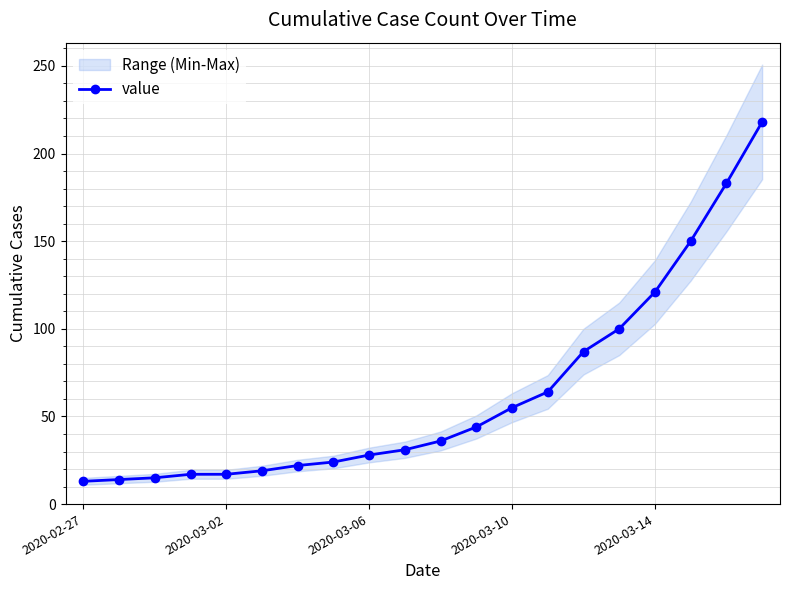

At which label is value closest to 115?

2020-03-14